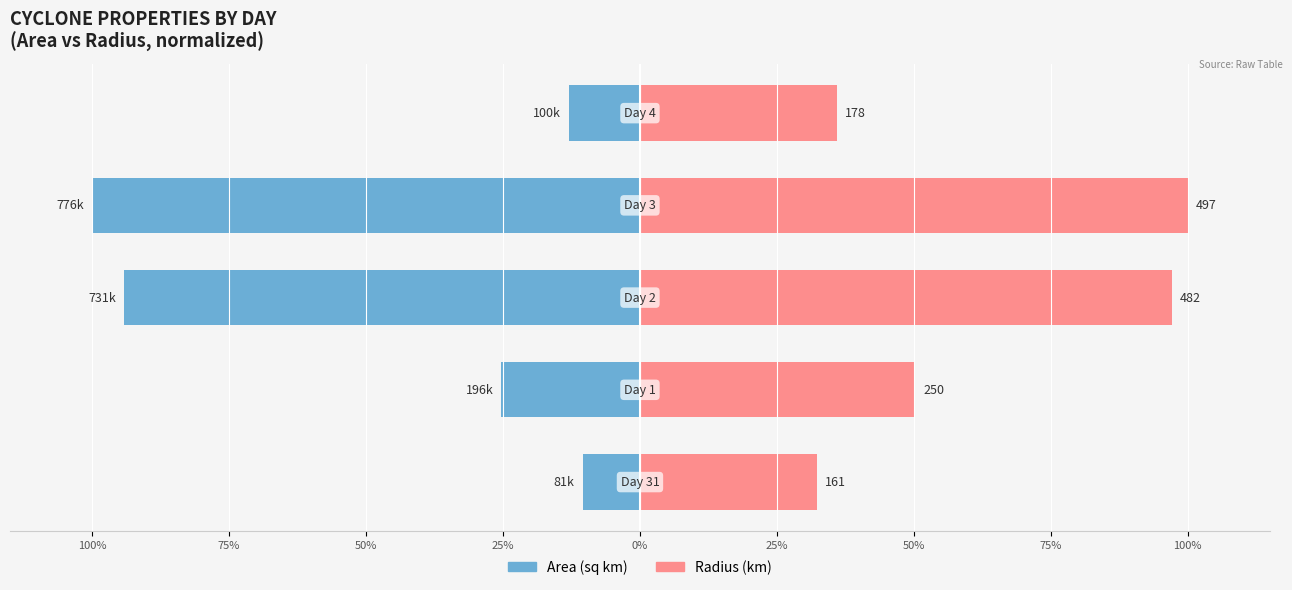

Reading left to right, what are all the values shown in this chart?

Area: -10.5	-25.3	-94.2	-100.0	-12.9
Radius: 32.4	50.3	97.1	100.0	35.9